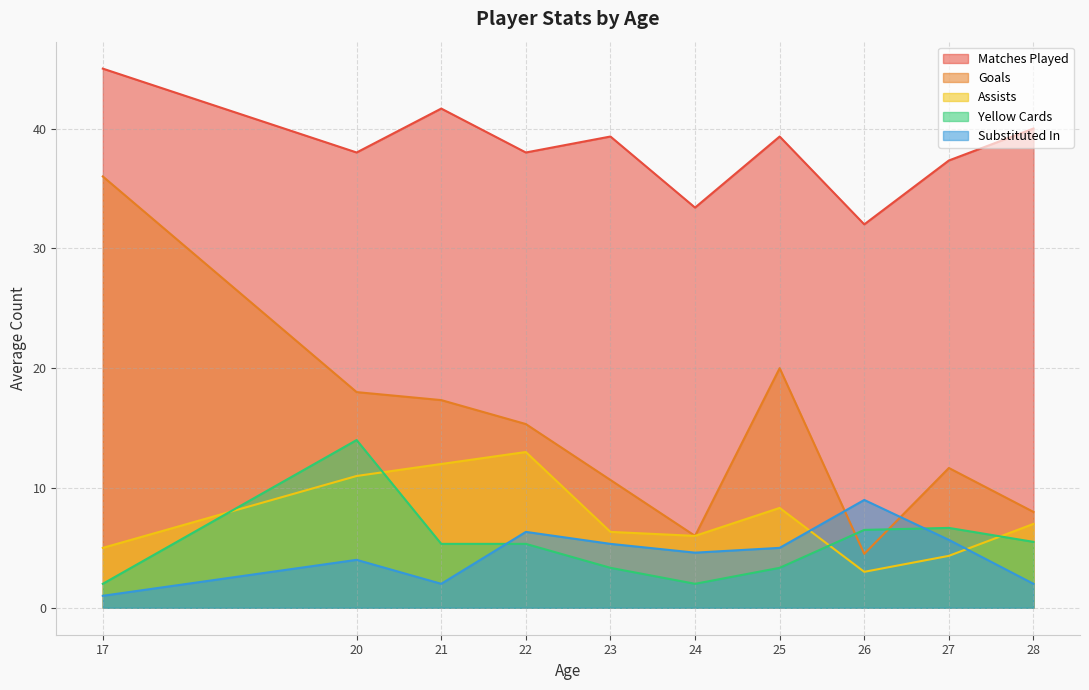

At which label is Yellow Cards closest to 7?

26